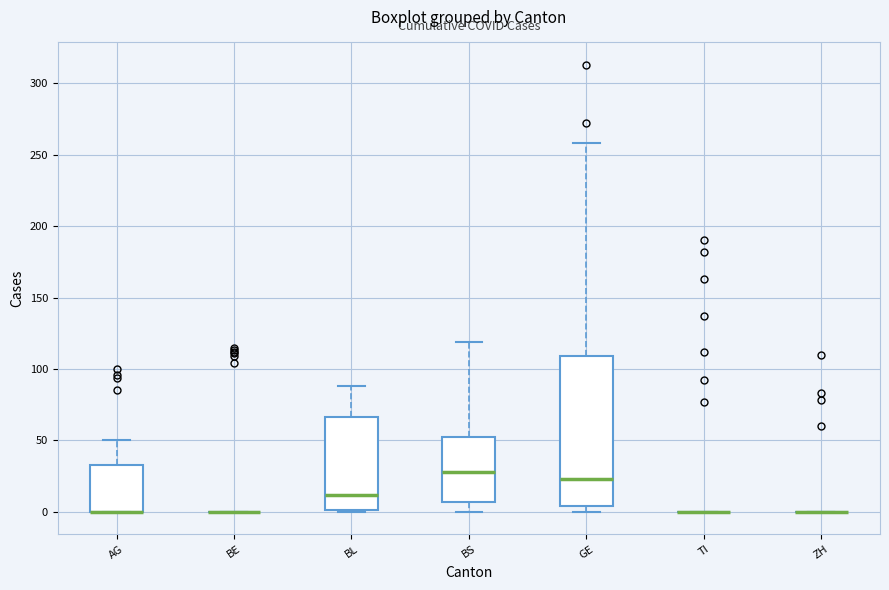

Reading left to right, read every box against the y-axis: the position of its median line, the range the box covers, and the ends of its whiskers. The values are not printed on the chart, so give them approximately, as read against the axis.

AG: median 0 (drawn on the box's lower edge), box 0 to 35, whiskers 0 to 50
BE: box collapsed to a line at 0, whiskers 0 to 0
BL: median 10, box 0 to 65, whiskers 0 to 90
BS: median 30, box 5 to 50, whiskers 0 to 120
GE: median 25, box 5 to 110, whiskers 0 to 260
TI: box collapsed to a line at 0, whiskers 0 to 0
ZH: box collapsed to a line at 0, whiskers 0 to 0